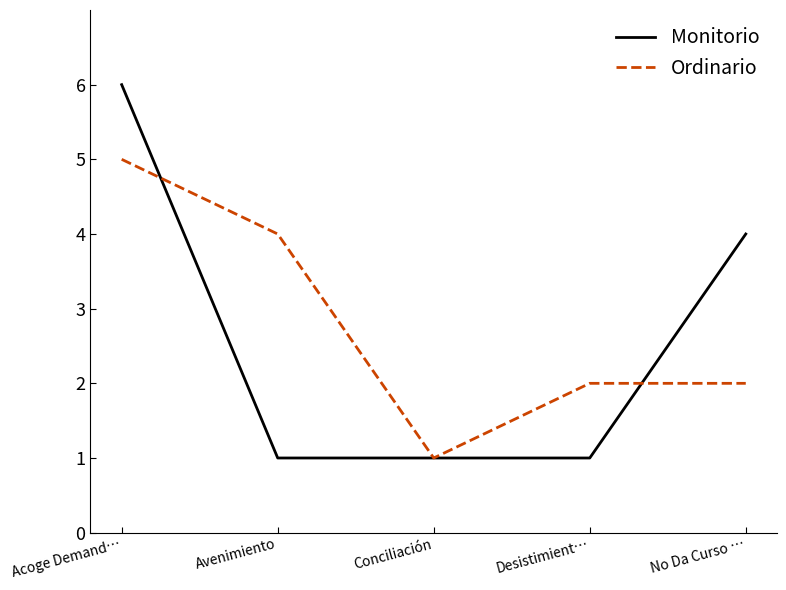

What is the total value across all series at Desistimient…?

3